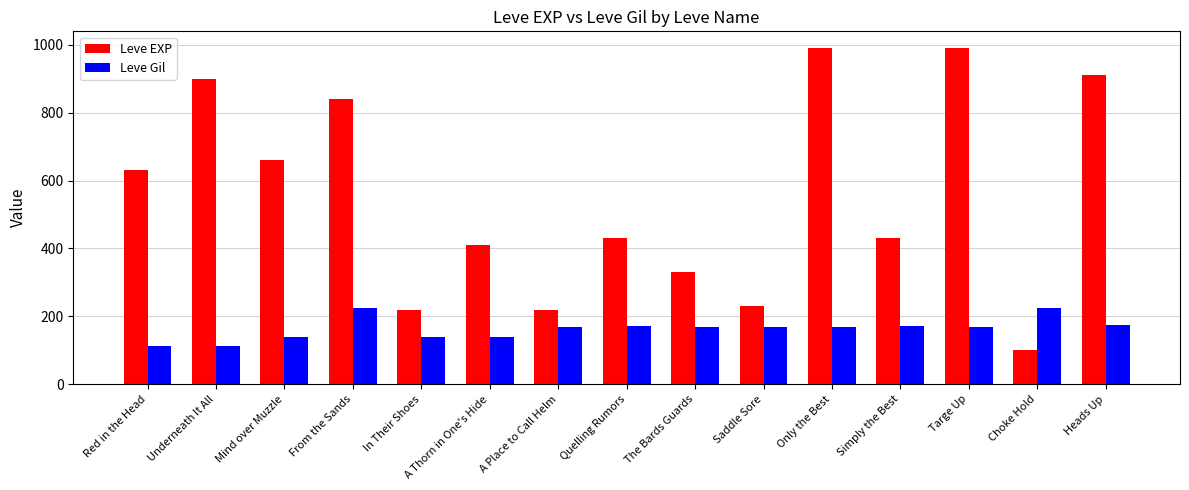

Is the value of Leve Gil at Quelling Rumors greater than the value of Leve EXP at Saddle Sore?

No